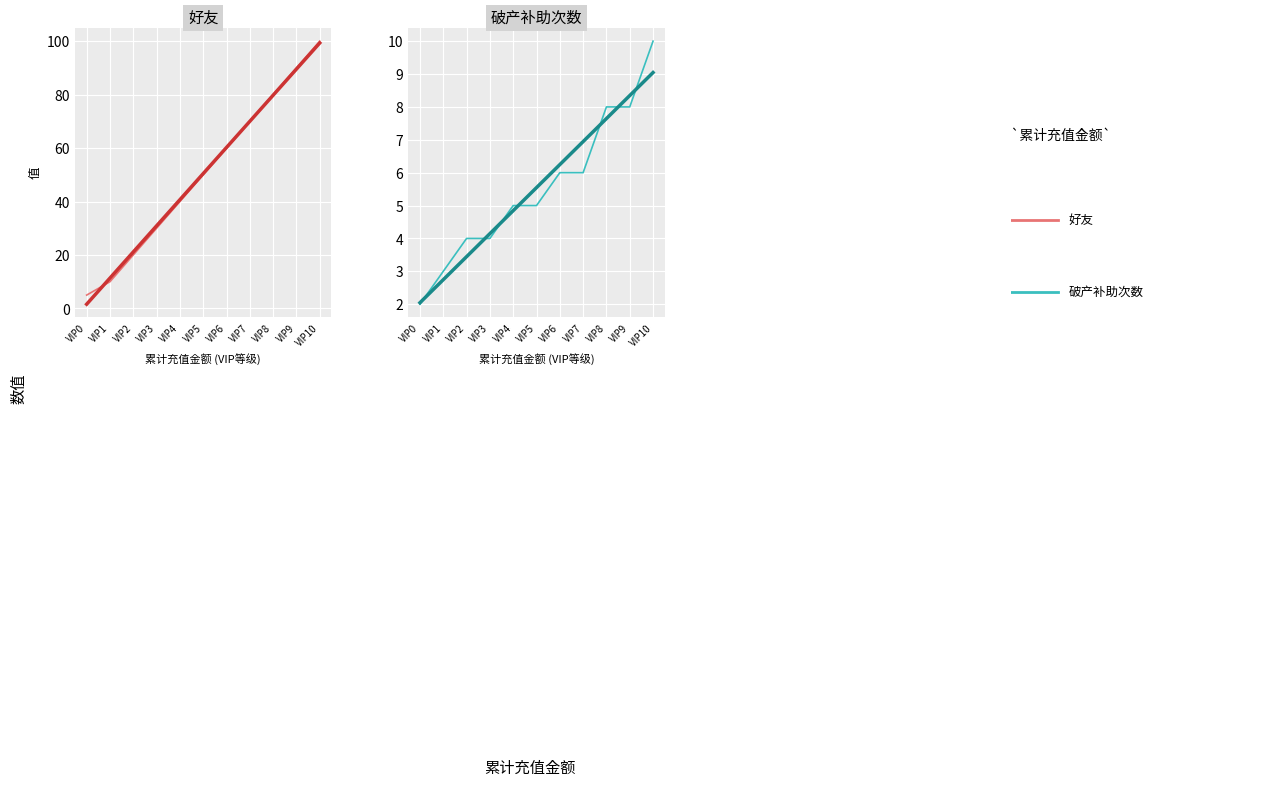

Between VIP9 and VIP10, which series saw the biggest shift?

好友